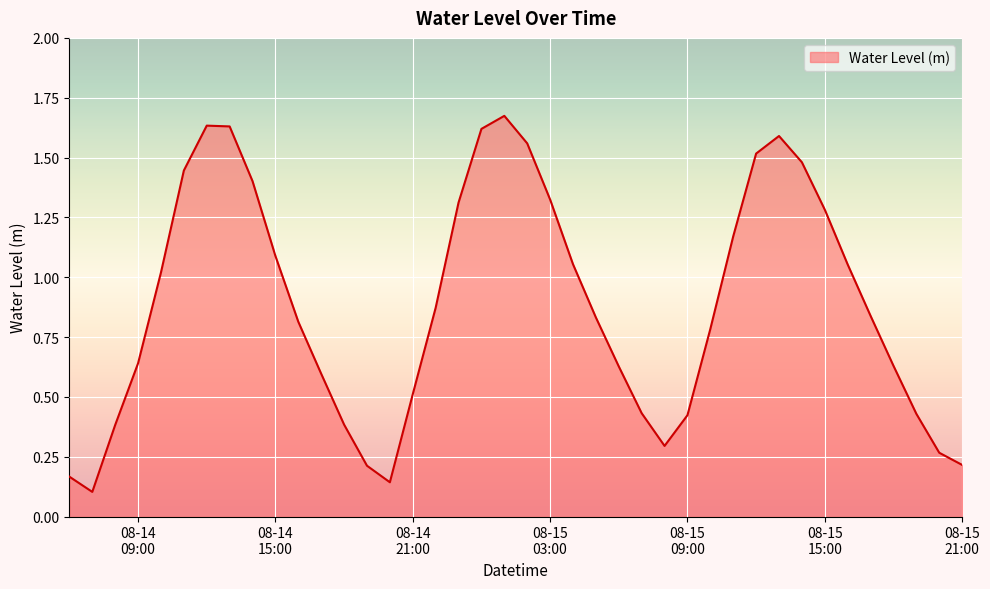

What is the label of the 33rd point from the right?

2025-08-14 13:00:00